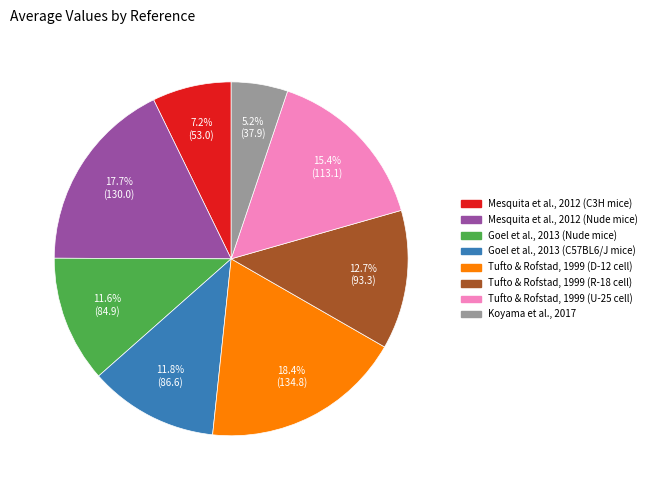

Between Tufto & Rofstad, 1999 (U-25 cell) and Koyama et al., 2017, which is larger?

Tufto & Rofstad, 1999 (U-25 cell)